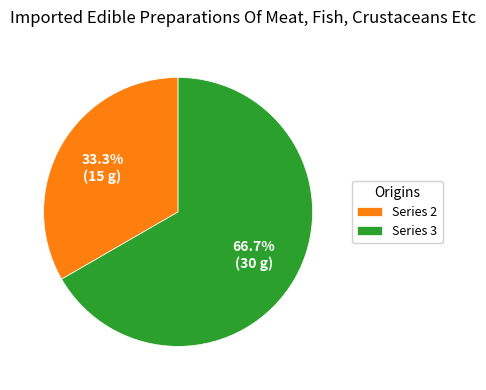

Rank the categories by value from lowest to highest.

Series 2, Series 3